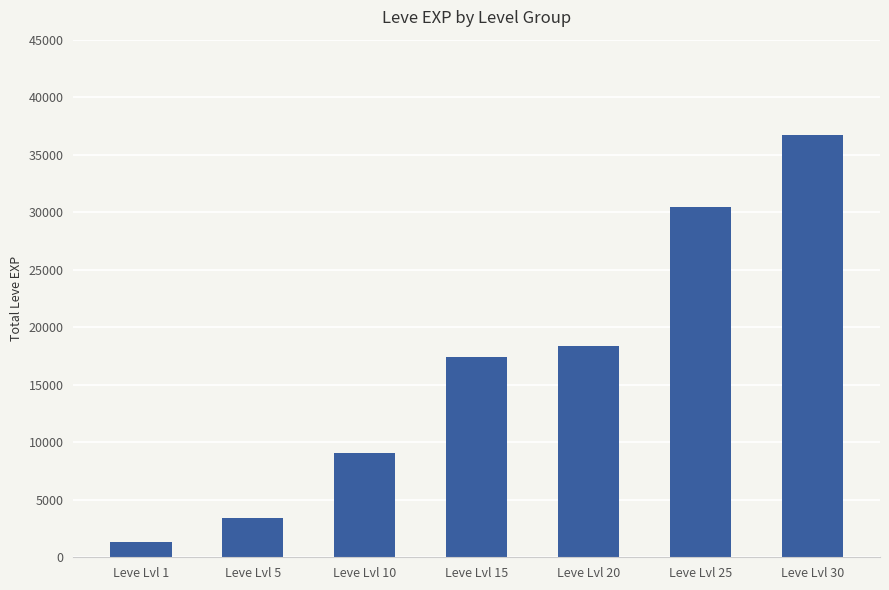

What is the approximate value at Leve Lvl 1, to the nearest 10?

1310